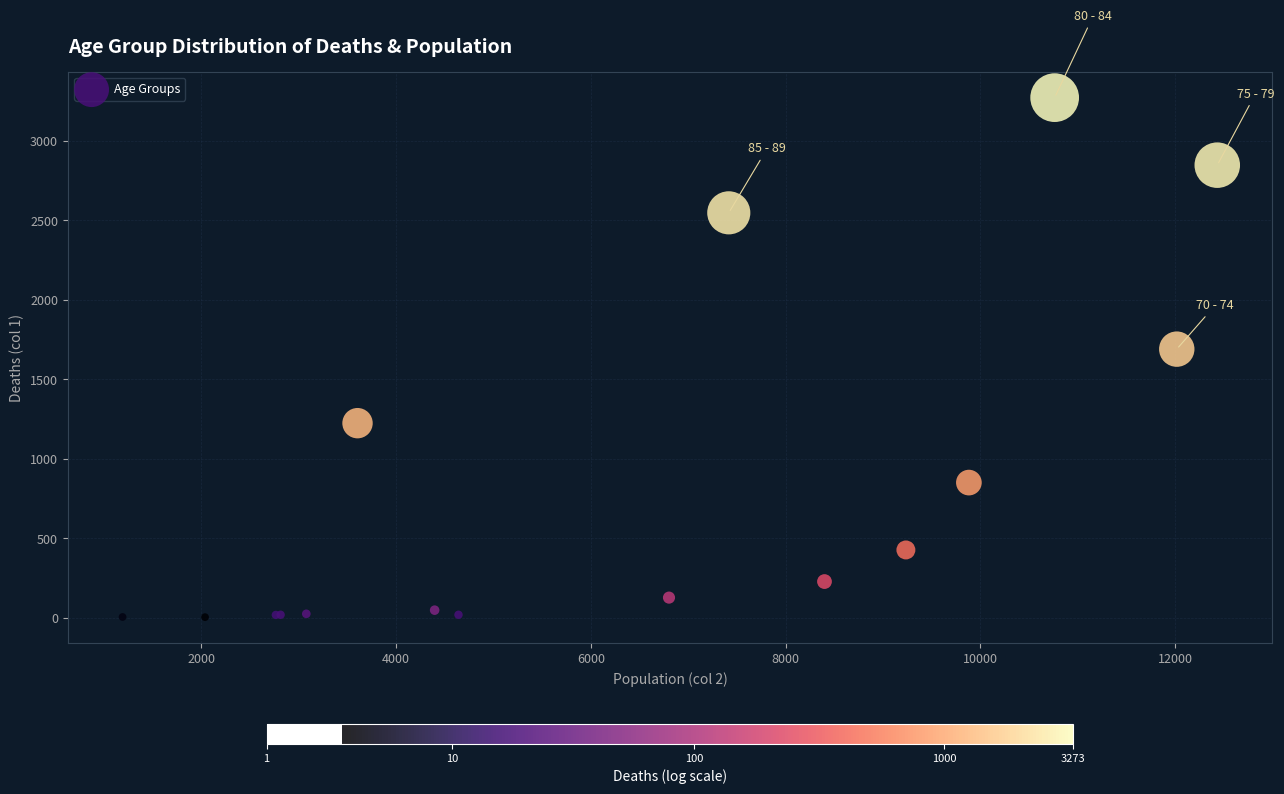

What Y value in the scatter plot is closest to 1638?

1690